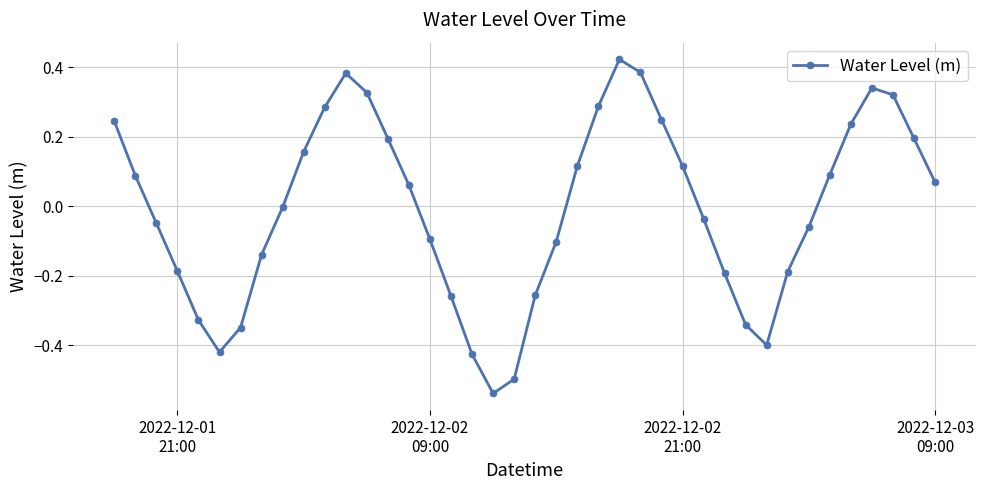

What is the difference between the second highest and second lowest values?

0.9